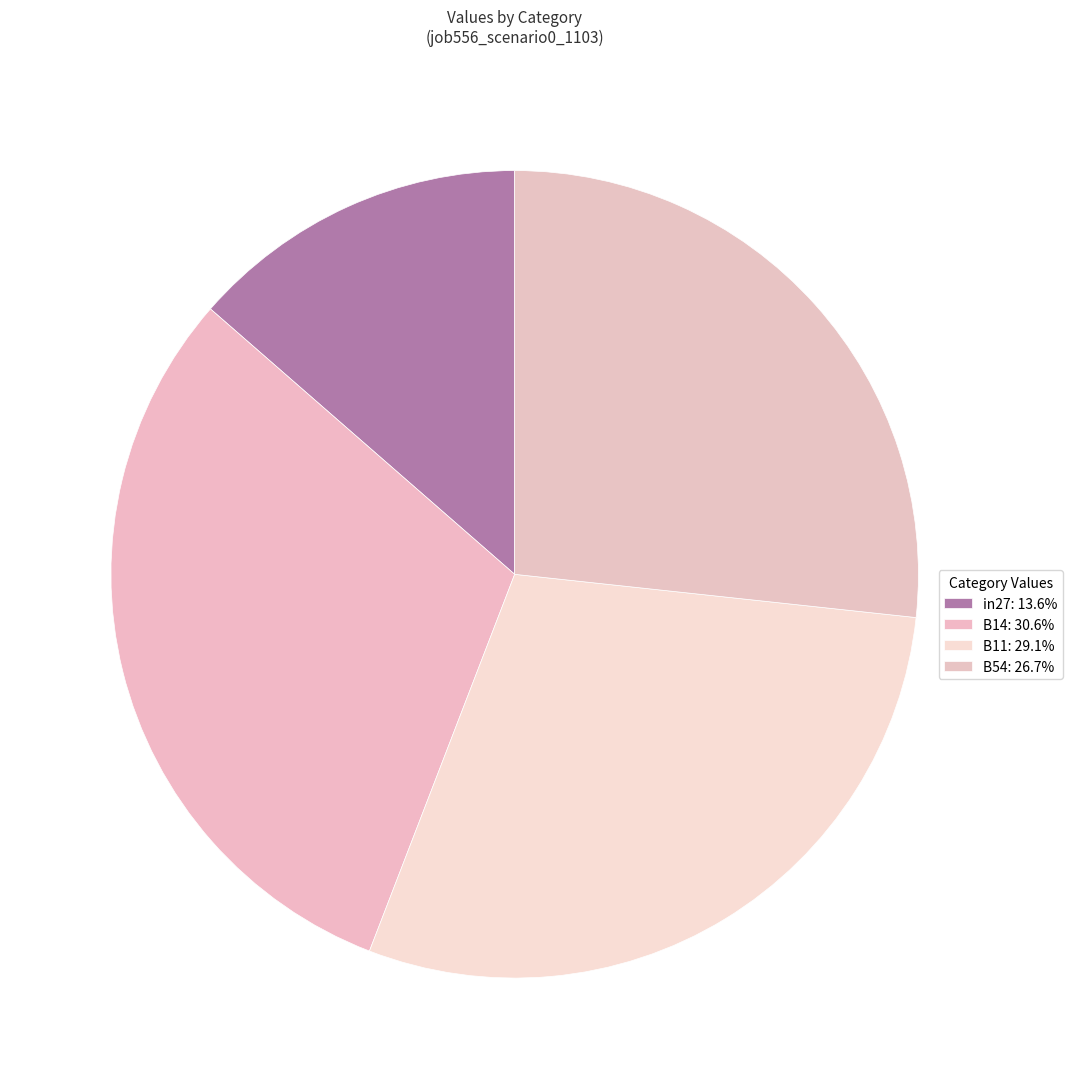

Count the number of slices in the pie.

4